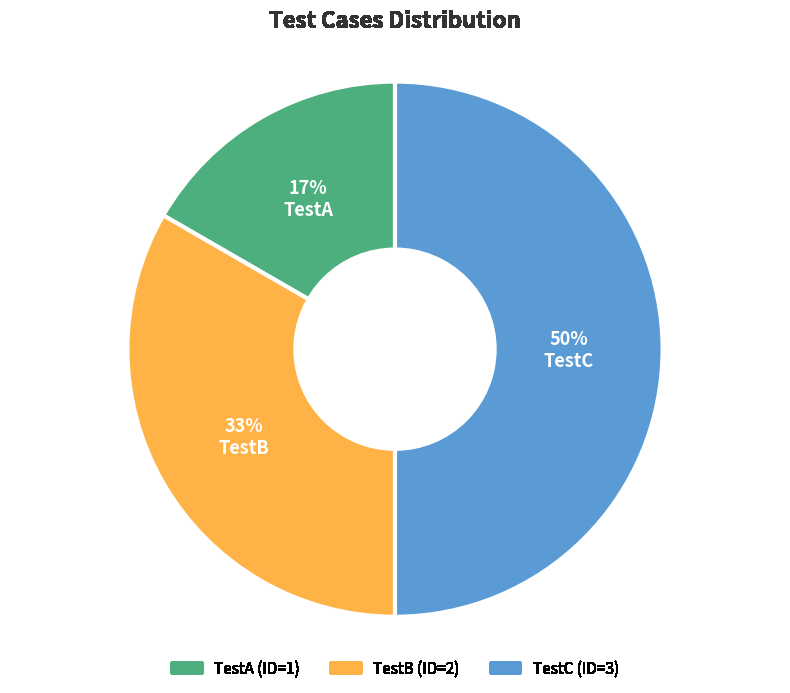

To the nearest percent, what portion does TestA represent?

17%